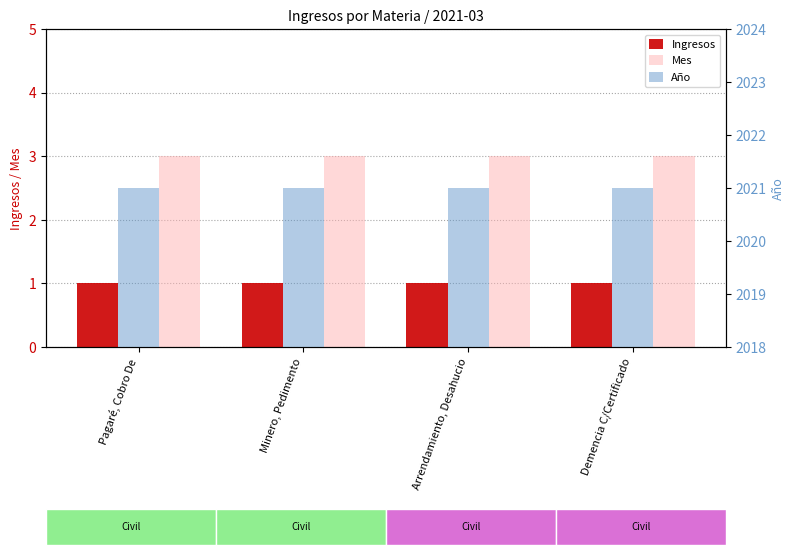

Is it true that Ingresos equals 0 at Minero, Pedimento?

False